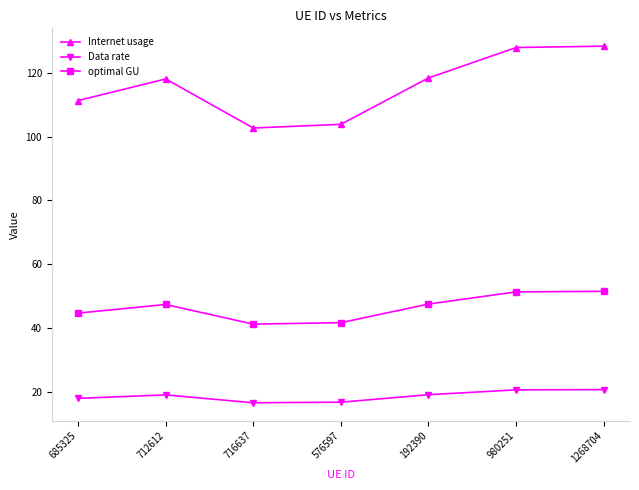

Is this an area chart (filled region under the line)?

No